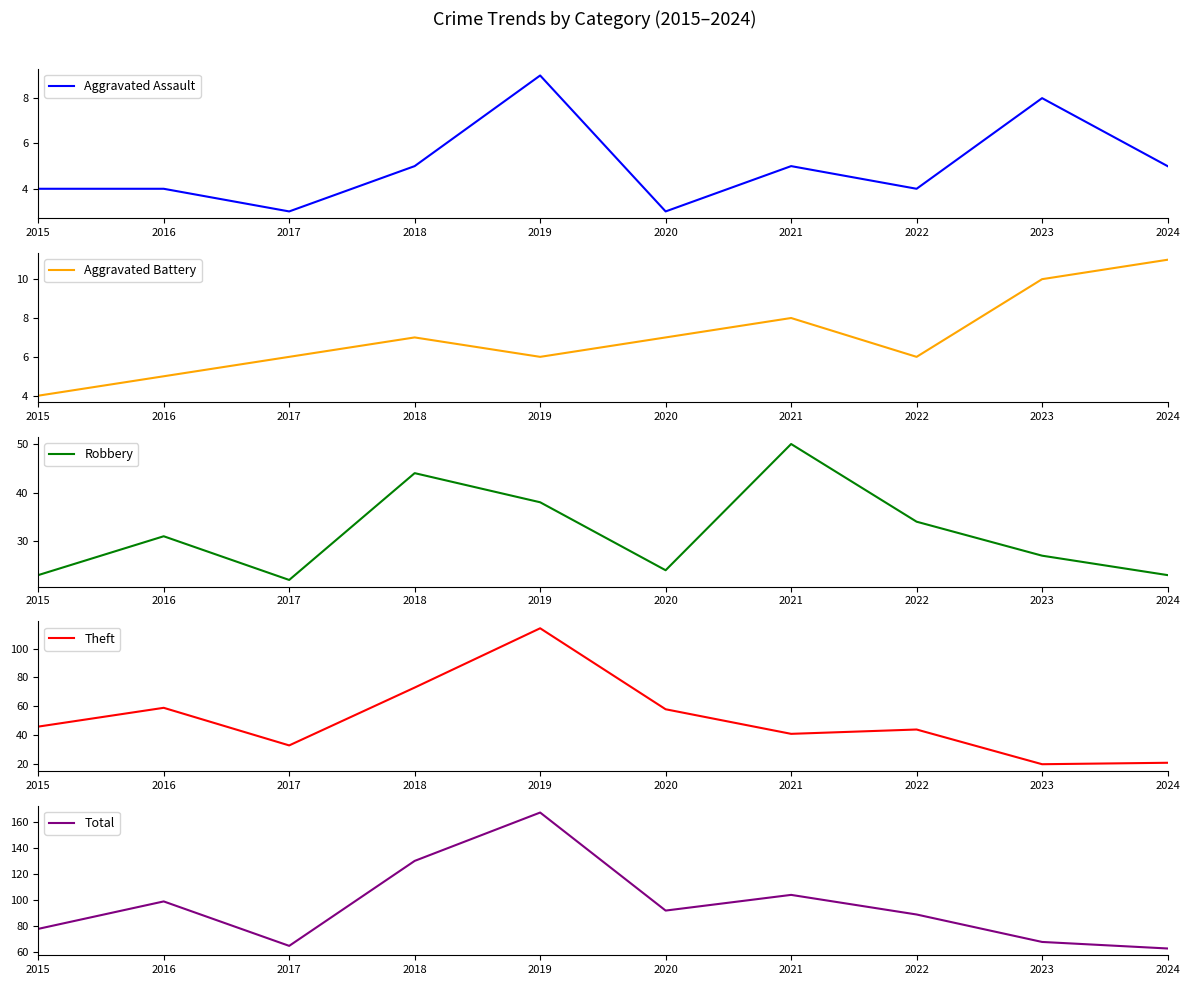

Where is Robbery nearest to the value 36?

2019